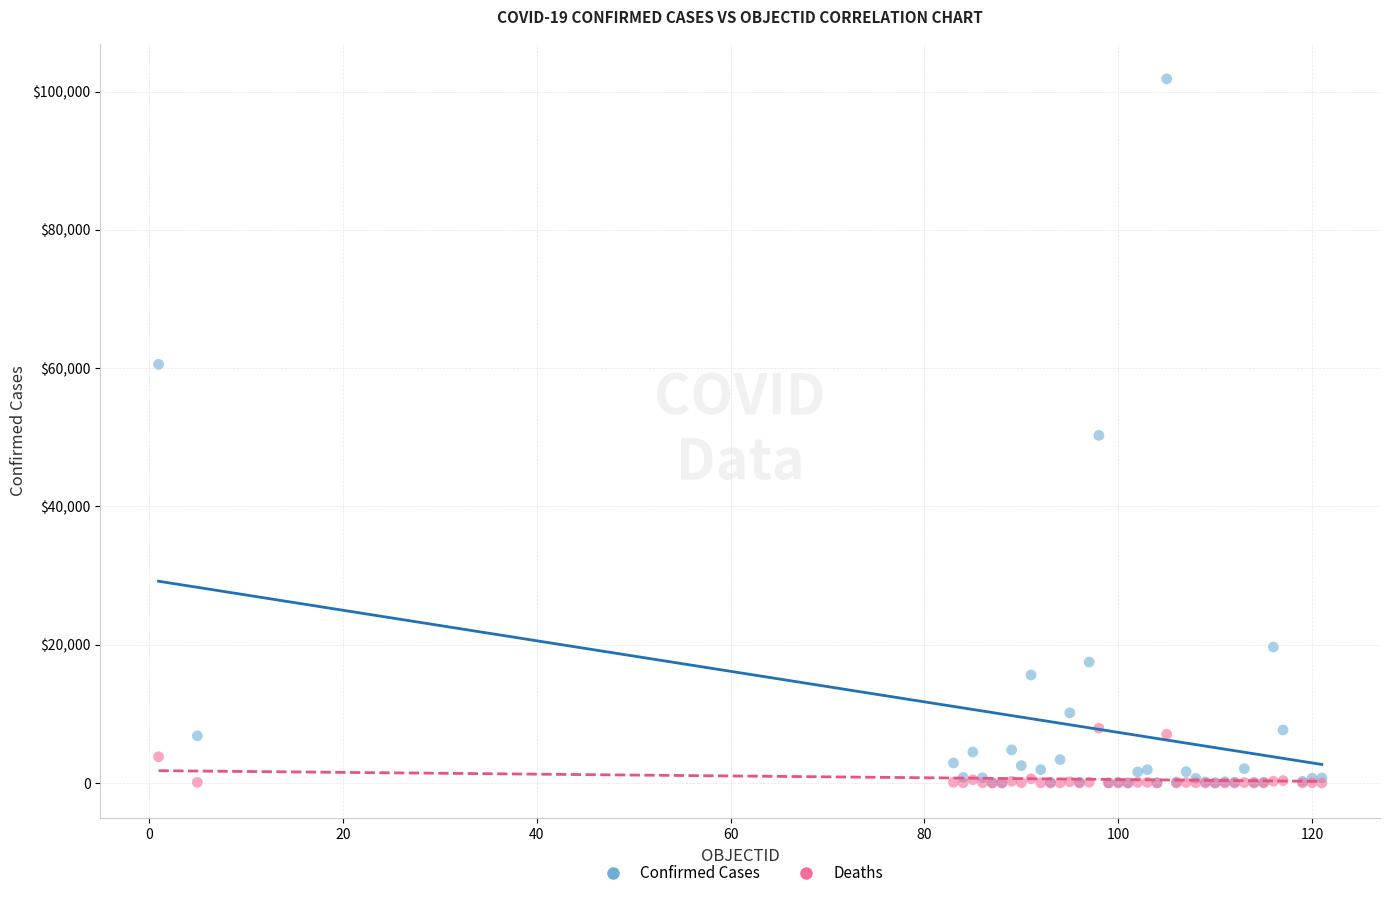

What are all the series names shown in the legend?

Confirmed Cases, Deaths